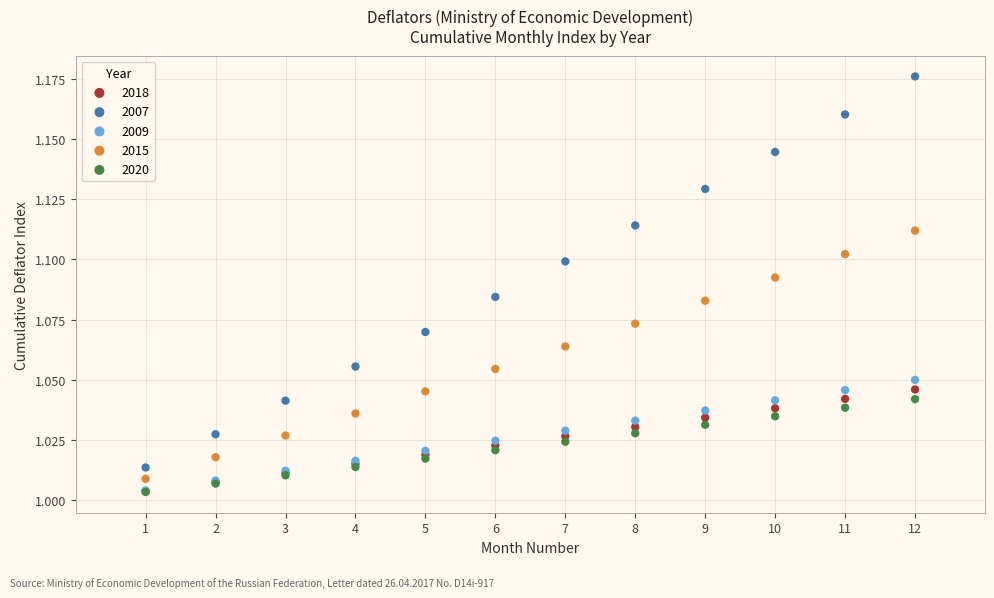

What are all the series names shown in the legend?

2018, 2007, 2009, 2015, 2020